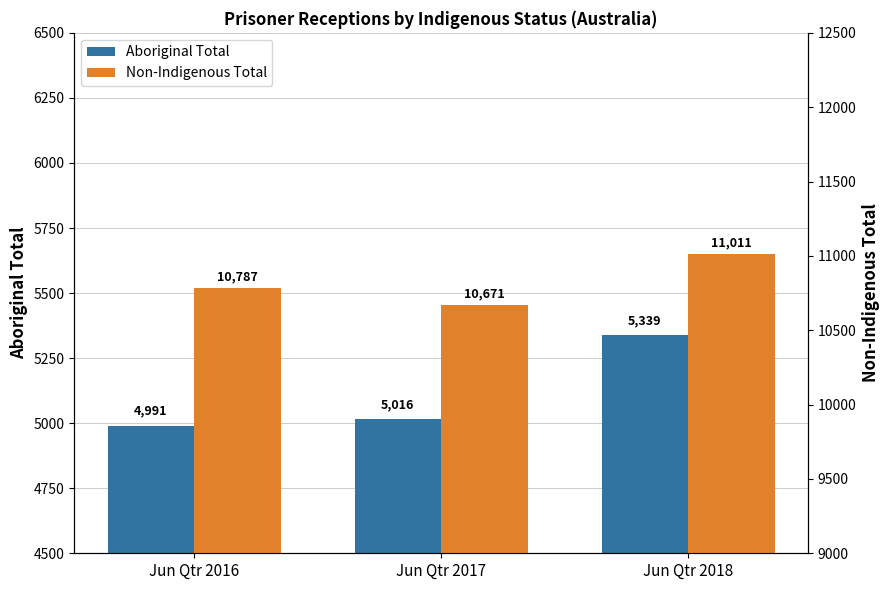

Rank the series at Jun Qtr 2017 from highest to lowest value.

Non-Indigenous Total, Aboriginal Total